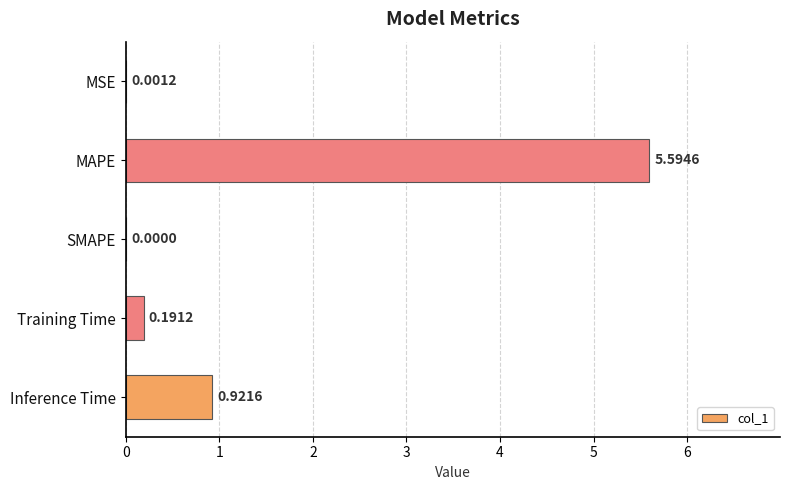

Which label corresponds to the largest value in the chart?

MAPE